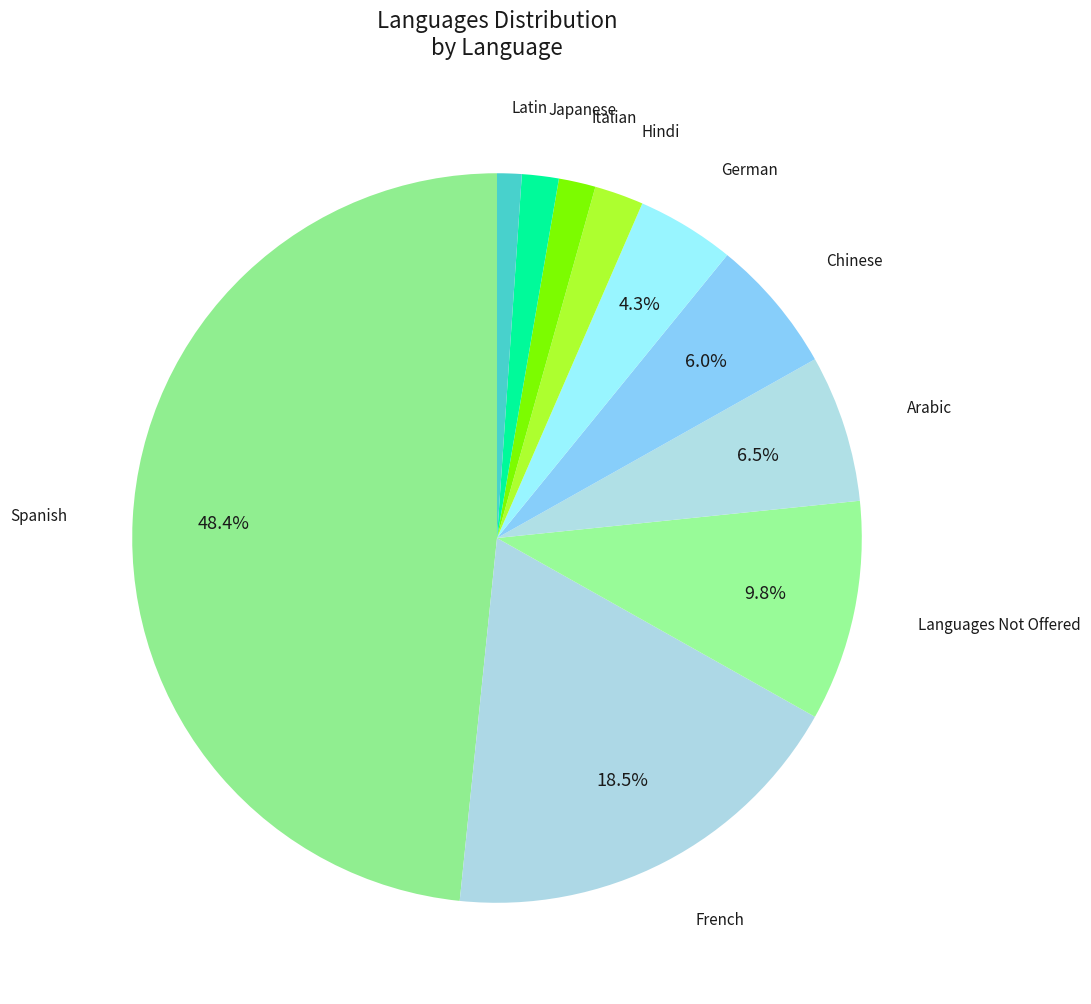

Is there any slice that represents more than half of the pie?

No